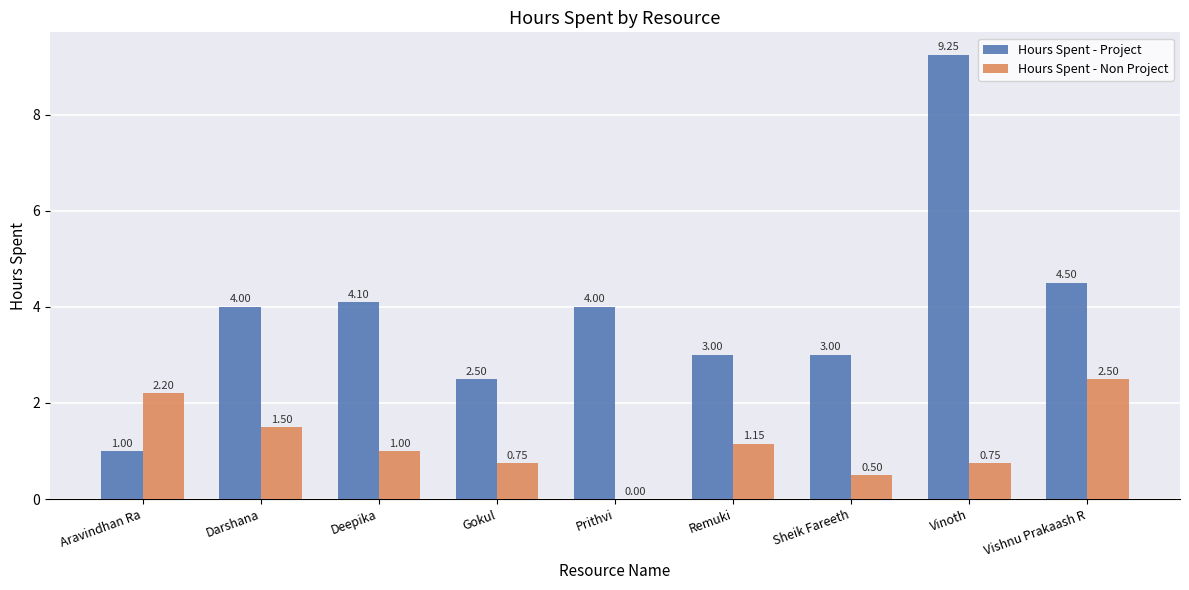

Which category has the highest value across all series?

Vinoth